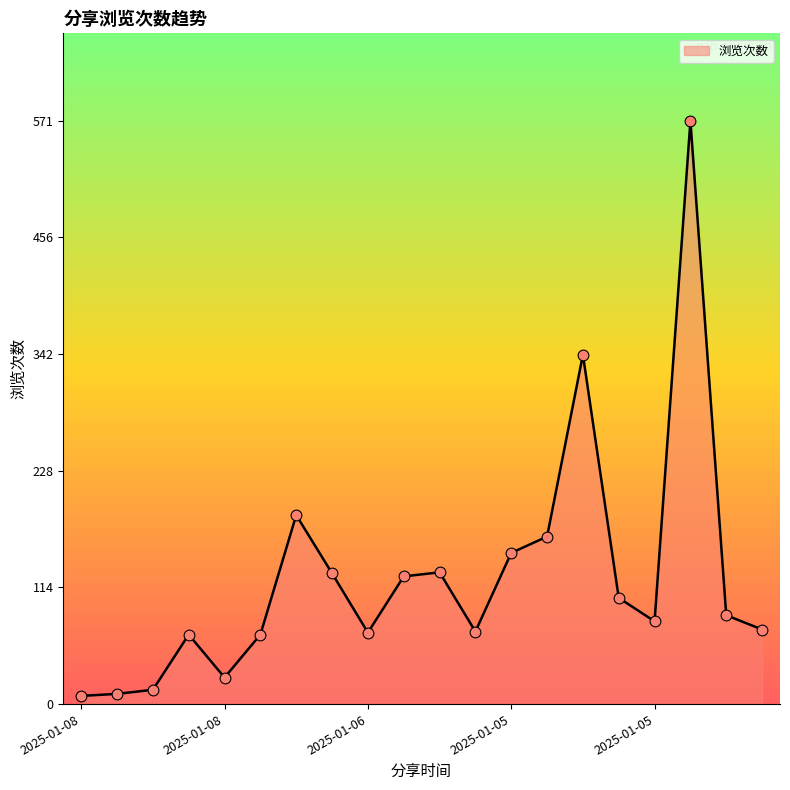

Does the chart have visible grid lines?

No